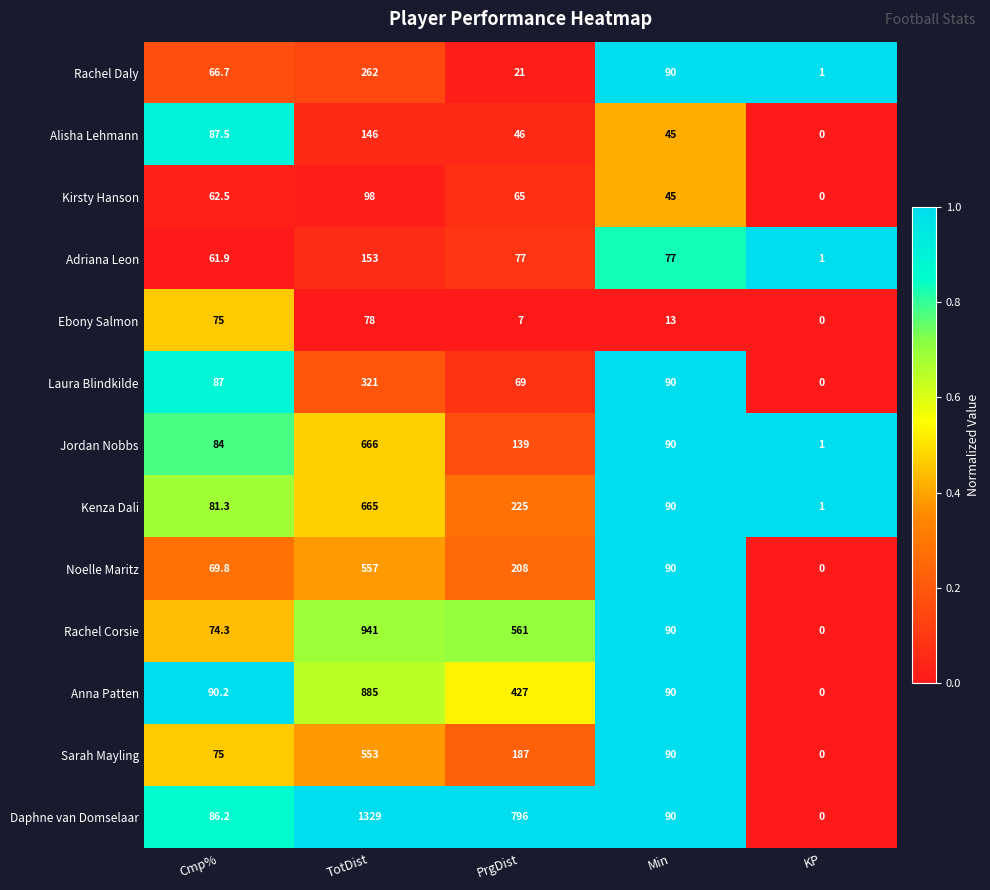

The Alisha Lehmann series shows 68.2 at TotDist. True or false?

False